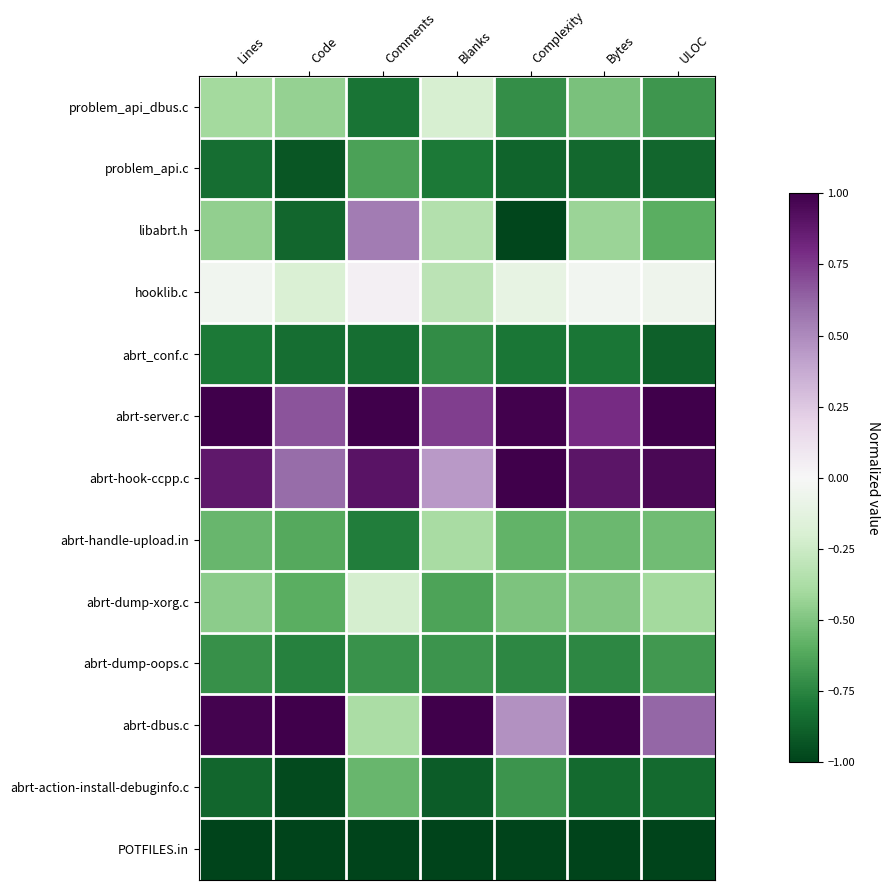

Rank the series at Lines from highest to lowest value.

abrt-server.c, abrt-dbus.c, abrt-hook-ccpp.c, hooklib.c, problem_api_dbus.c, libabrt.h, abrt-dump-xorg.c, abrt-handle-upload.in, abrt-dump-oops.c, abrt_conf.c, problem_api.c, abrt-action-install-debuginfo.c, POTFILES.in